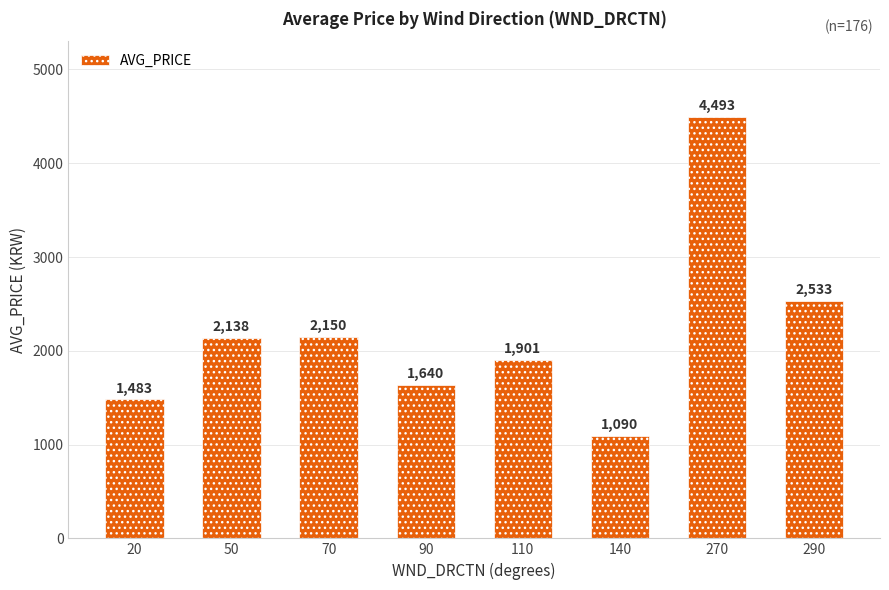

Is it true that the value at 110 is 1901?

True